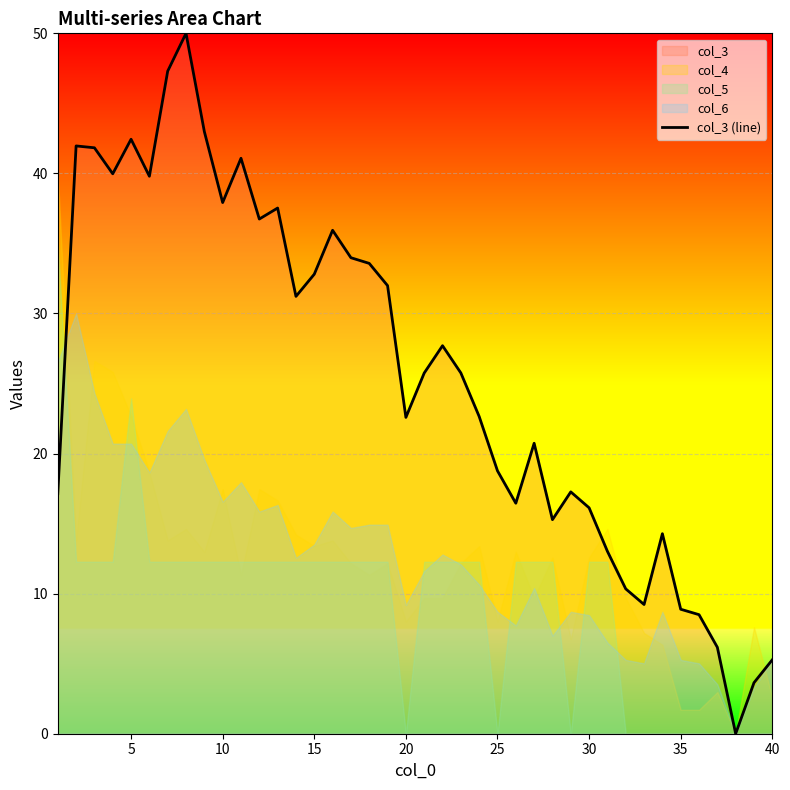

Is it true that col_3 (line) equals 49.3 at 15?

False